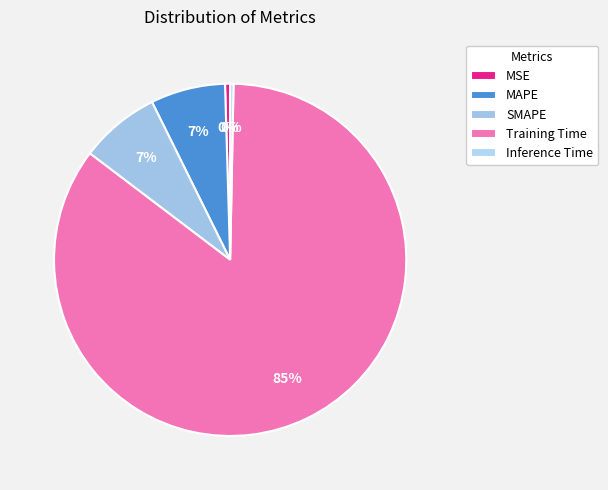

How many segments does this pie chart have?

5